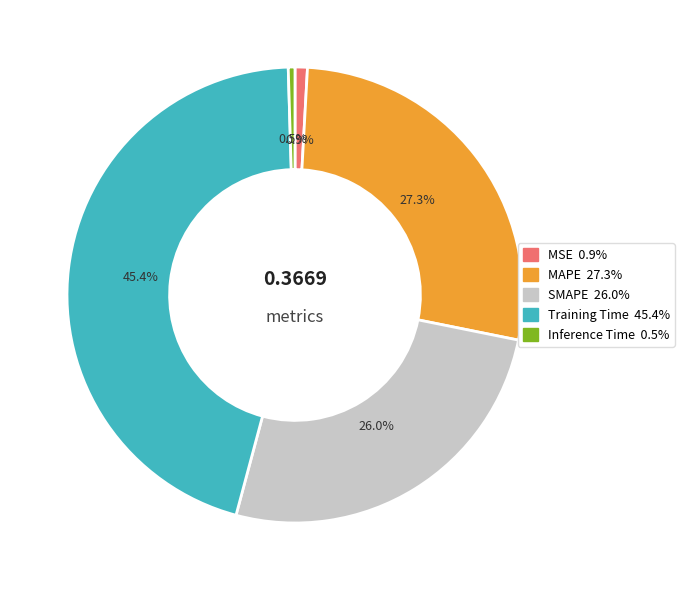

How much of the chart is everything except MSE?

99.1%